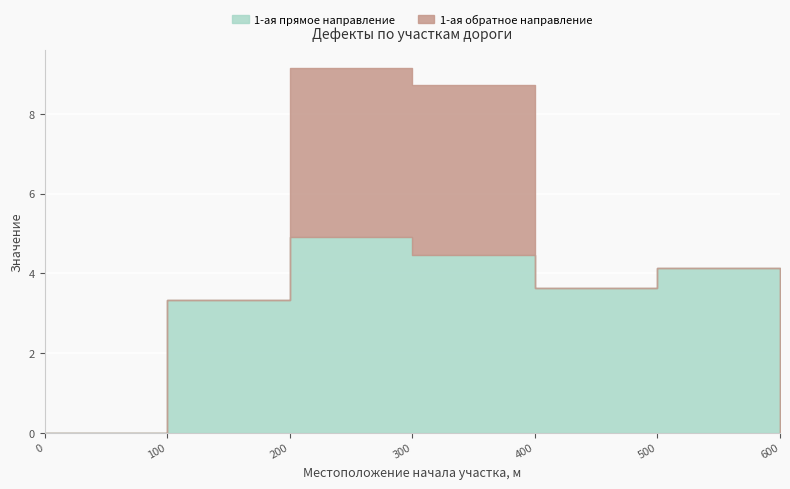

True or false: 1-ая прямое направление and 1-ая обратное направление intersect in this chart.

False